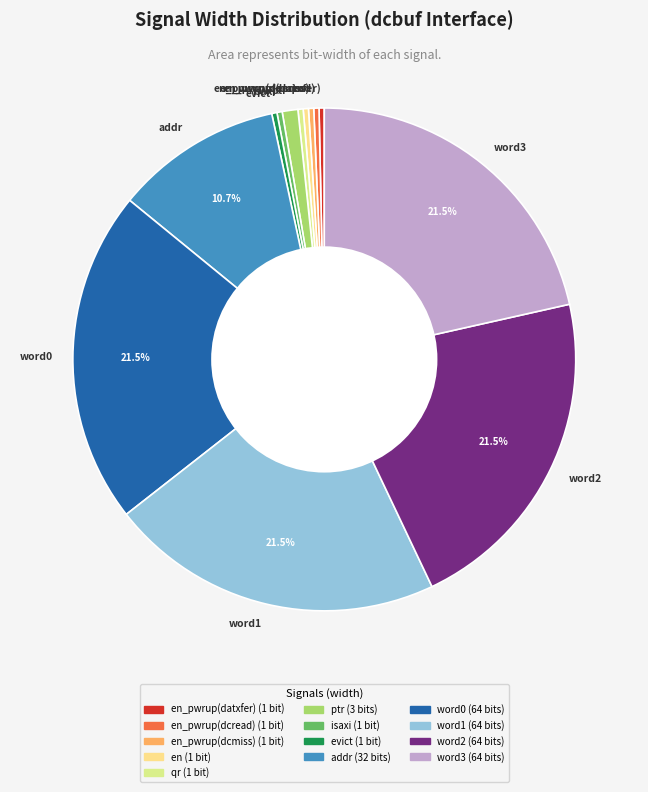

Approximately how many times larger is the value at word0 compared to qr?

64.0